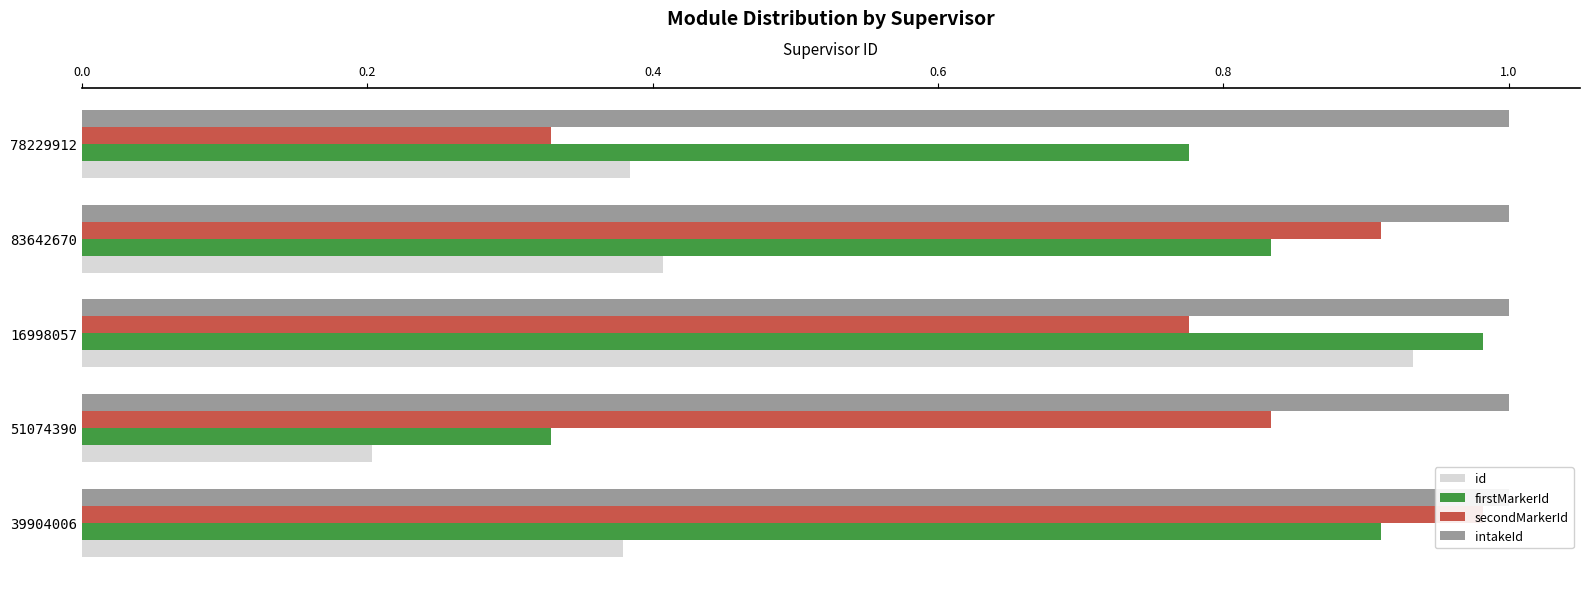

Is it true that firstMarkerId equals 0.6 at 51074390?

False